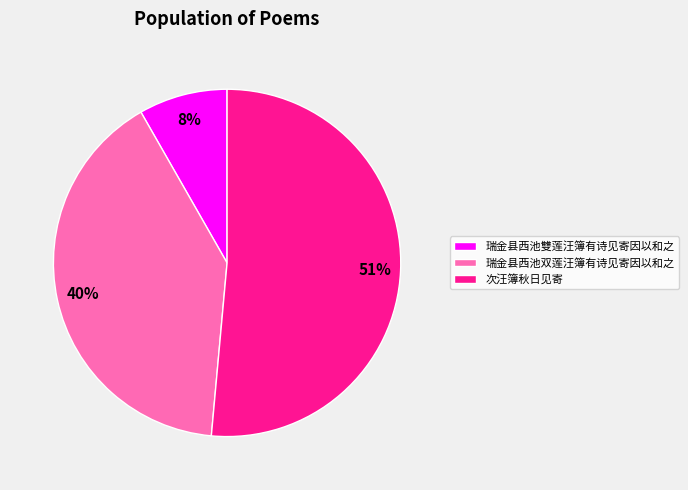

Is it true that 瑞金县西池双莲汪簿有诗见寄因以和之 is 26% of the pie?

False